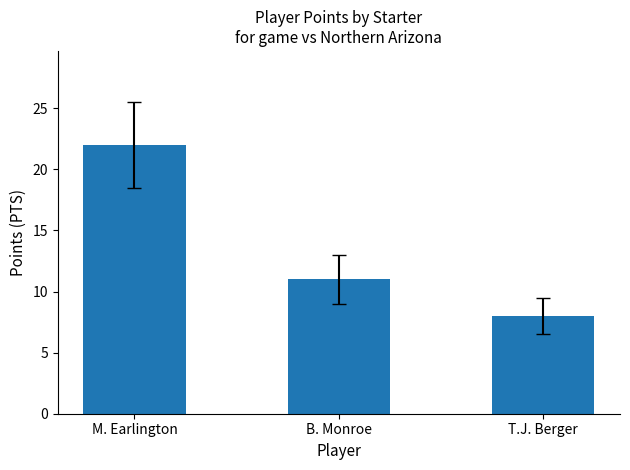

The chart shows a value of 8 at T.J. Berger. True or false?

True